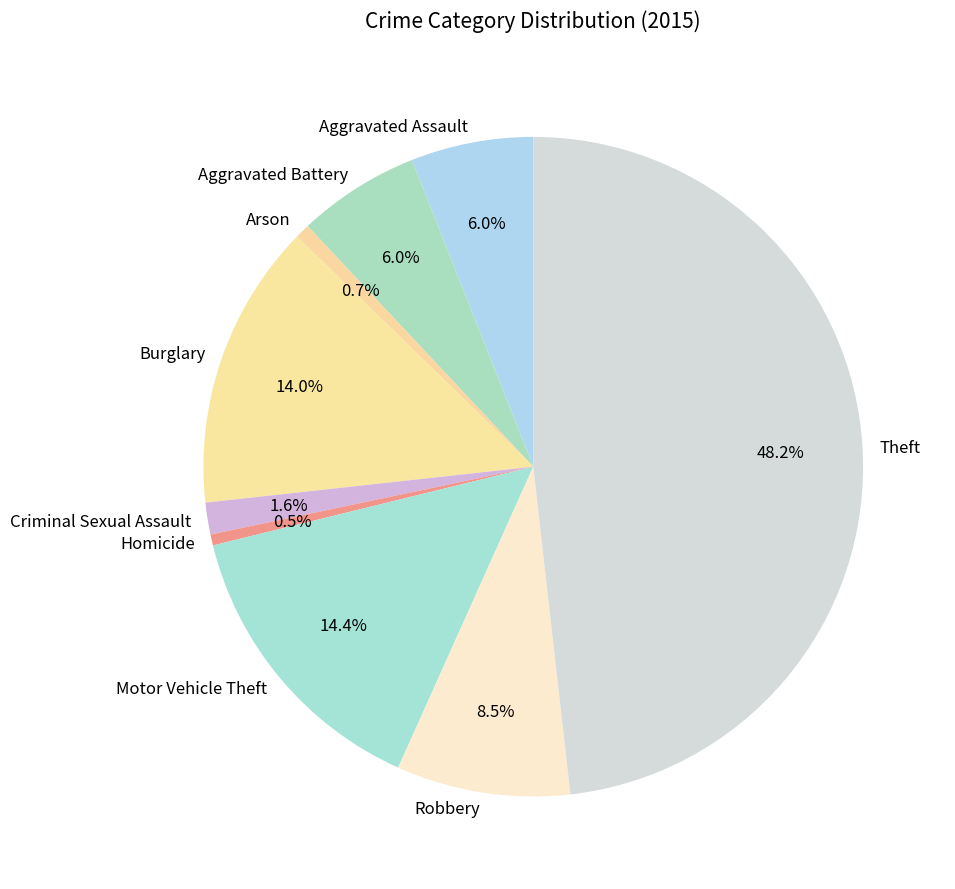

What is the ratio of the value at Burglary to the value at Robbery?

1.6